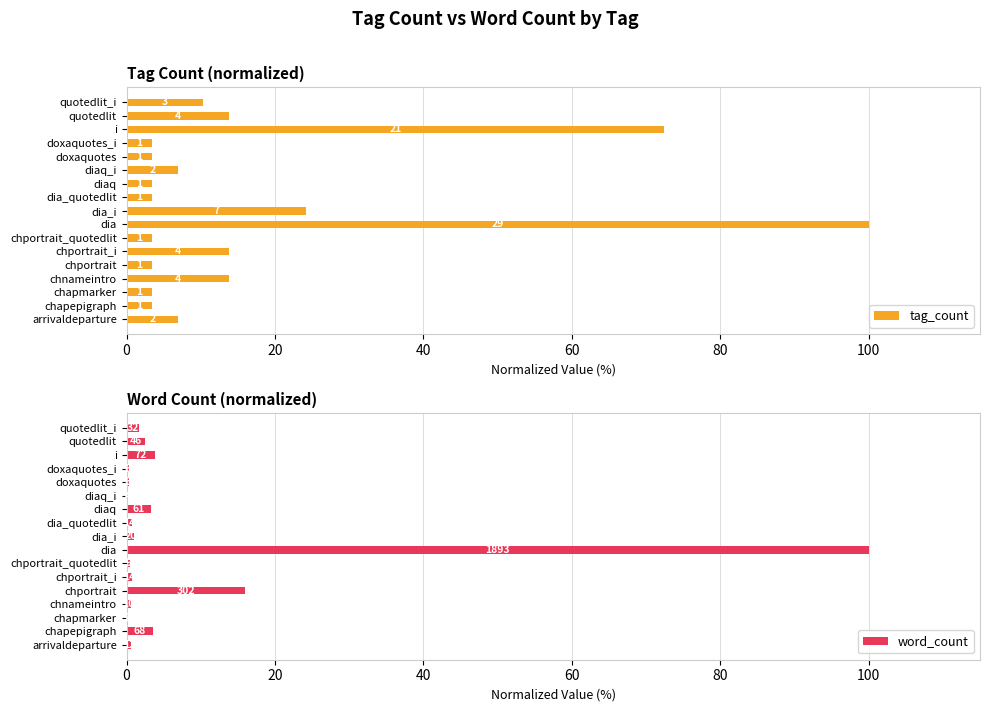

How many bars are there in each group?

2